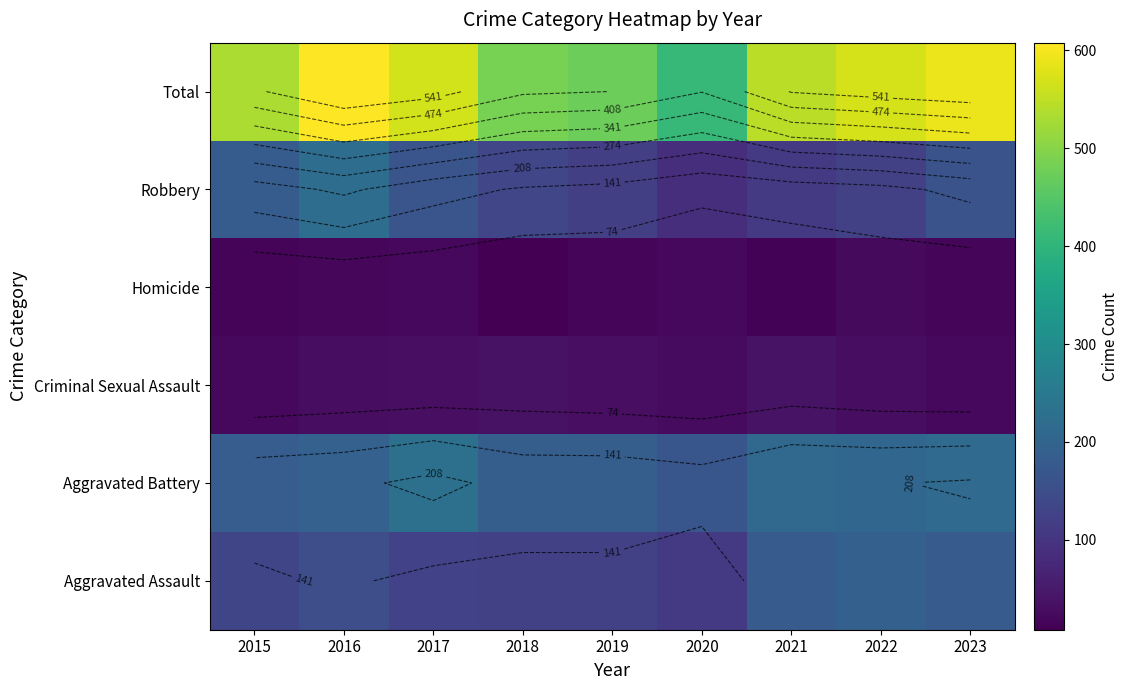

Rank the series by their maximum value, from lowest to highest.

Homicide, Criminal Sexual Assault, Aggravated Assault, Robbery, Aggravated Battery, Total